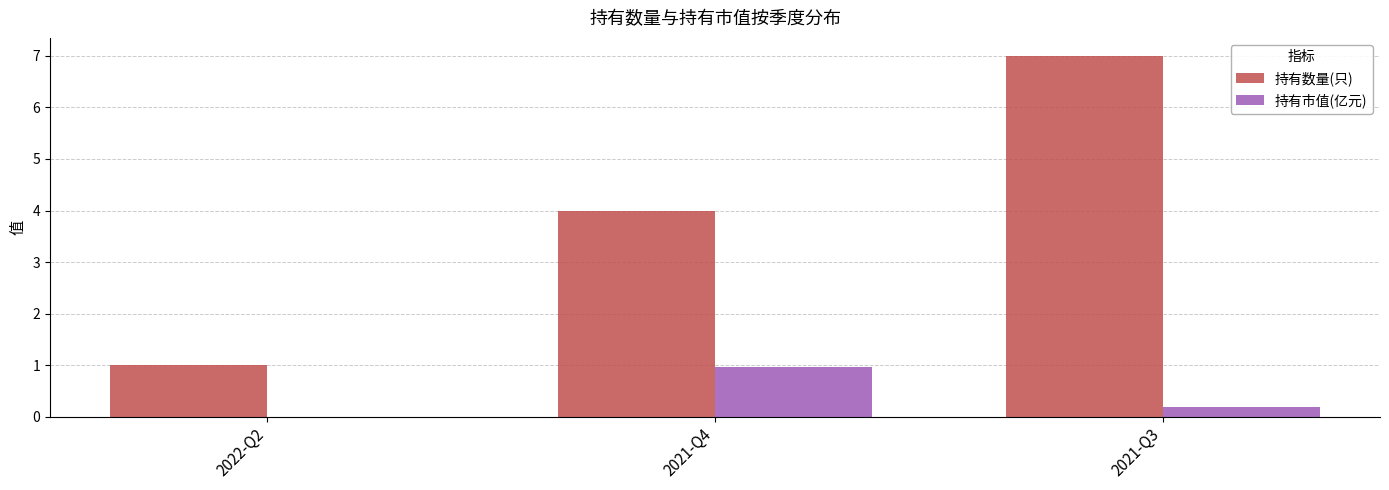

What is the sum of all 持有数量(只) values?

12.0